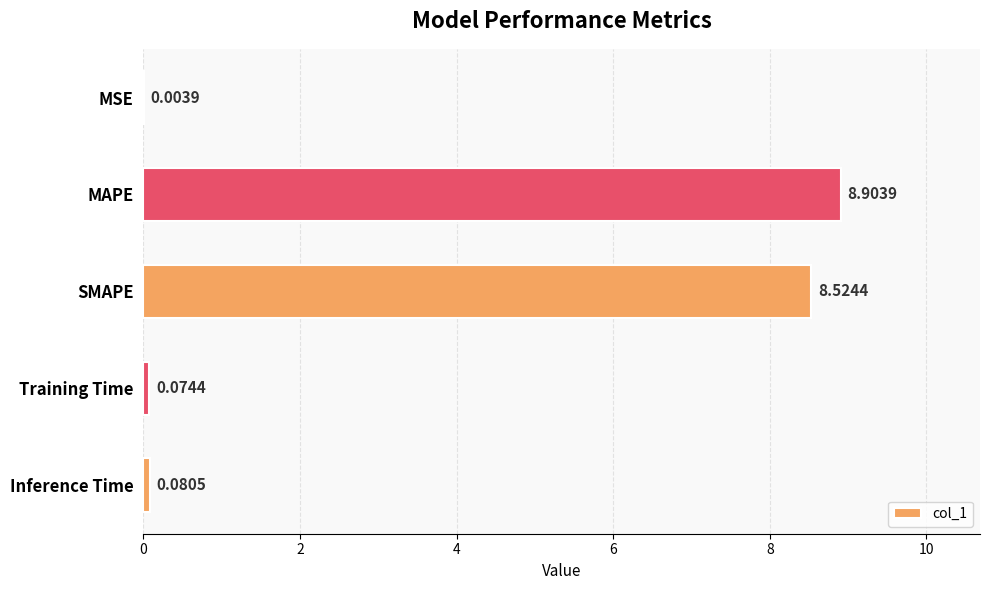

What is the sum of all values?

17.6